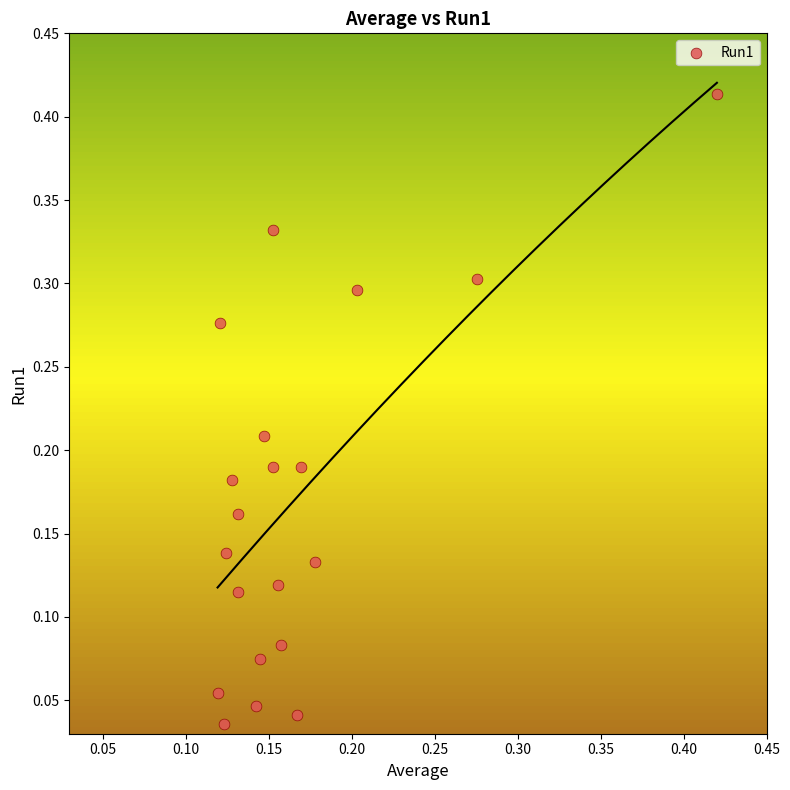

Count the number of points in this scatter plot.

20